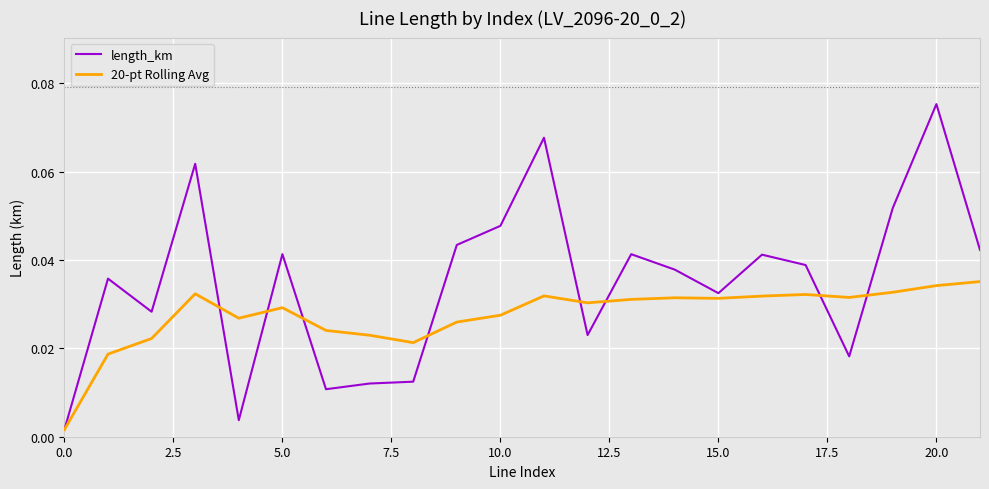

Is this an area chart (filled region under the line)?

No